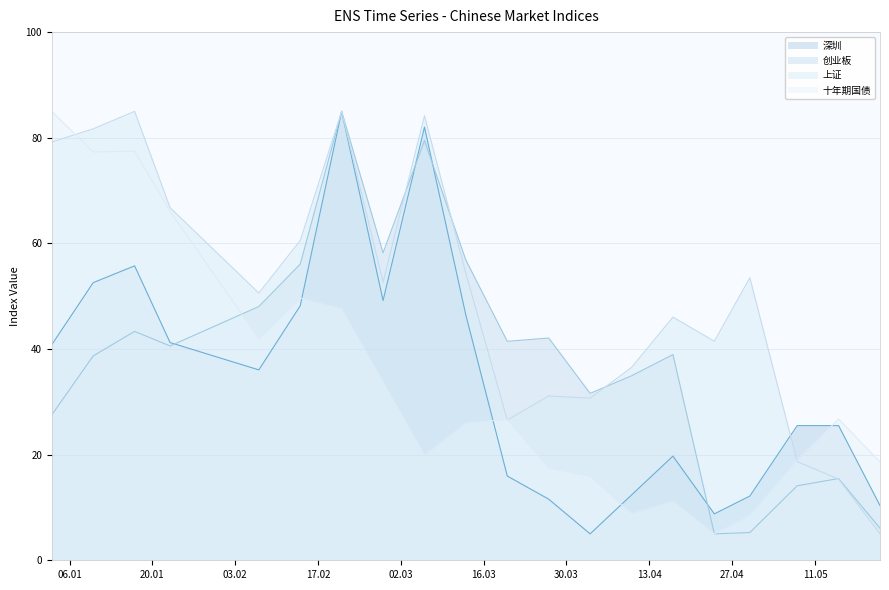

The value of 深圳 at 2020-01-10 is 86.3. True or false?

False